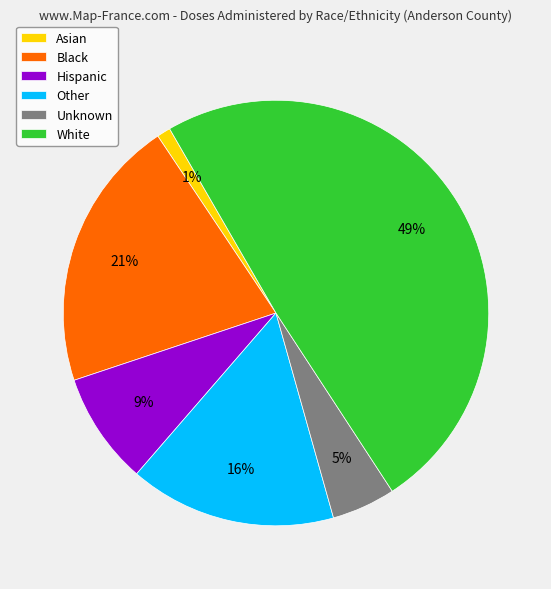

What percentage is the Black slice, to the nearest percent?

21%